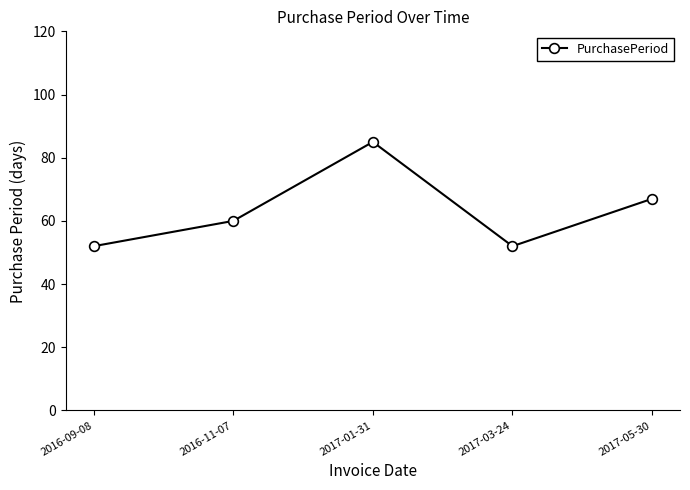

How many values are below 60?

2